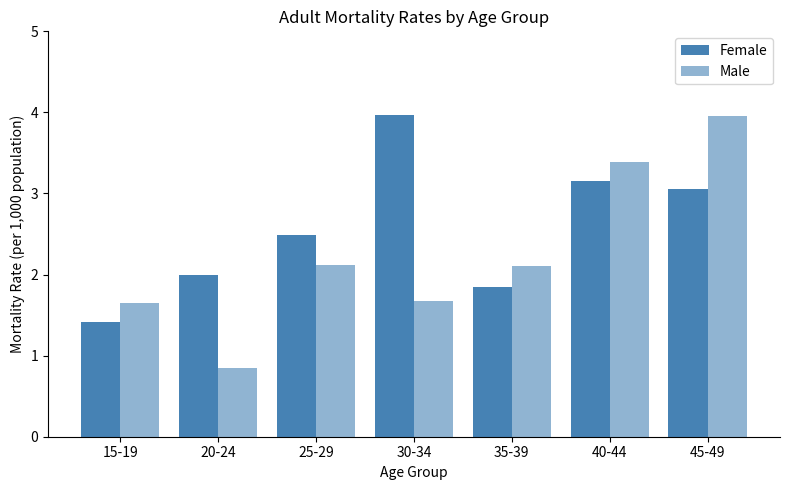

Reading left to right, what are all the values shown in this chart?

Female: 1.4	2.0	2.5	4.0	1.9	3.2	3.1
Male: 1.6	0.8	2.1	1.7	2.1	3.4	4.0